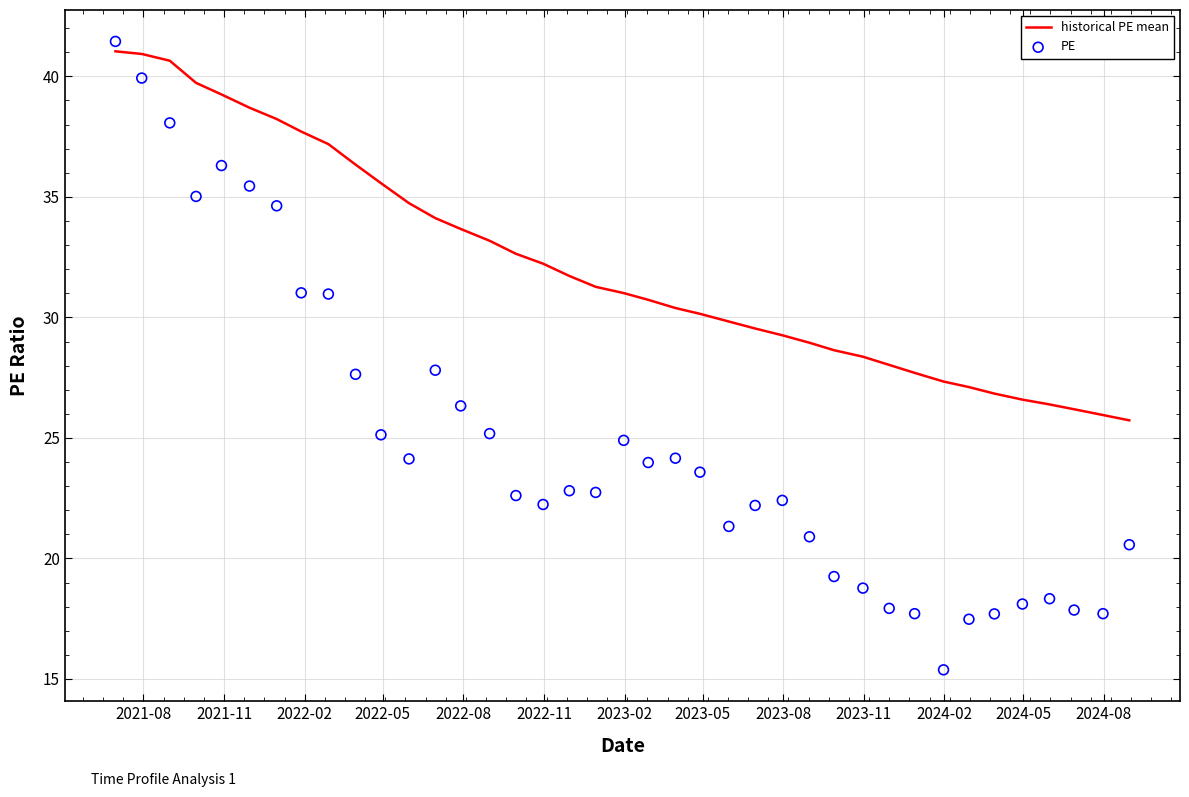

What is the highest value of the historical PE mean series?

41.0